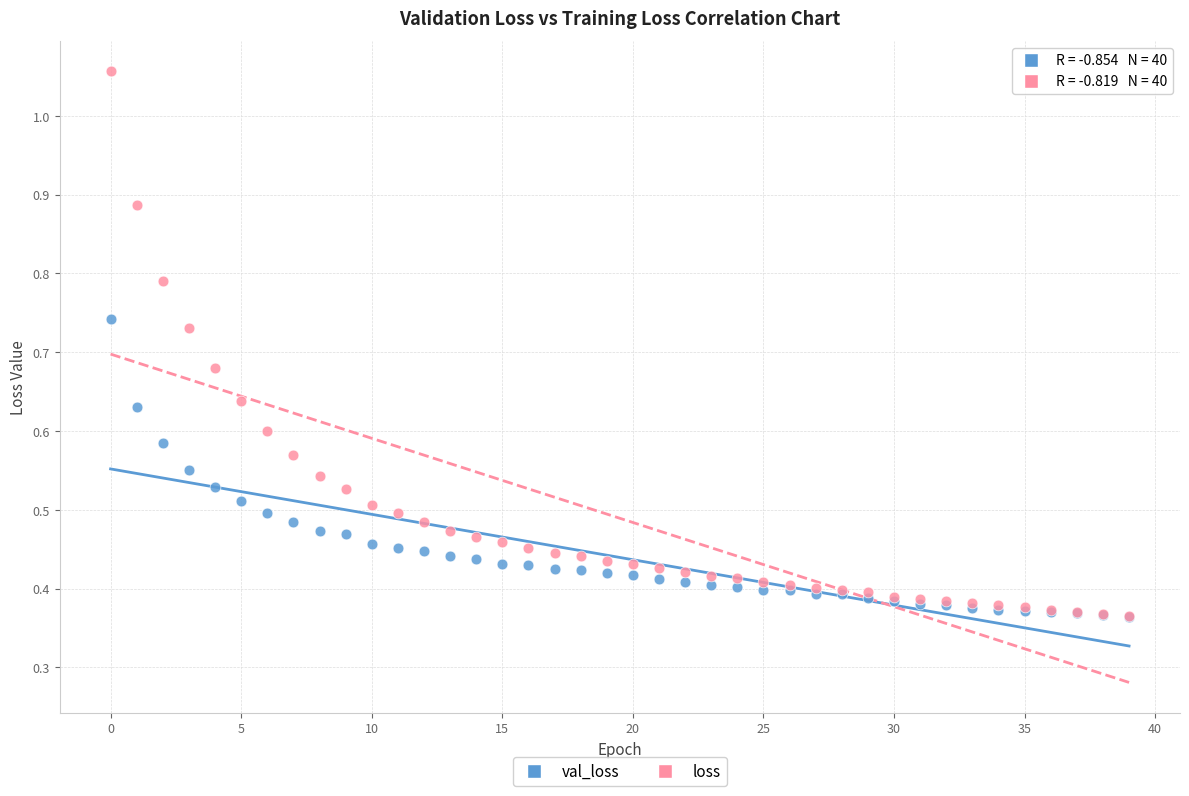

Which series has the widest spread of Y values?

loss